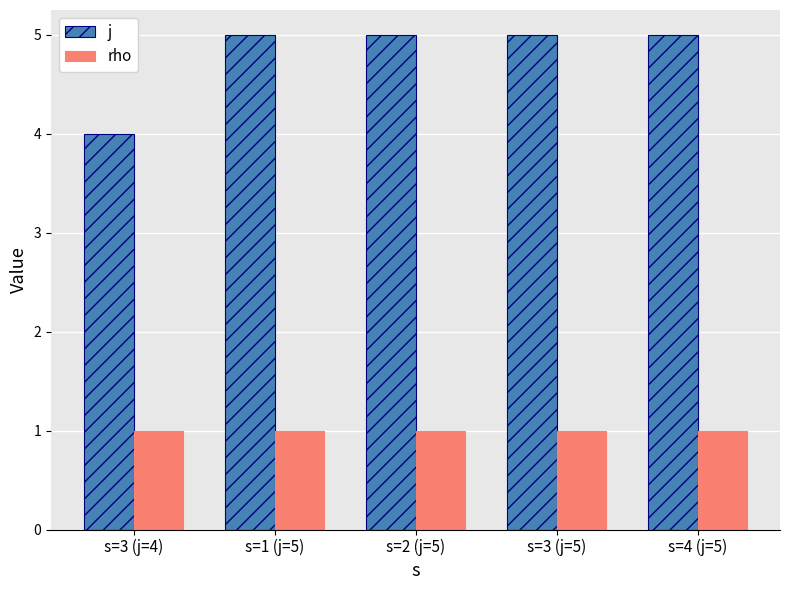

The value of rho at s=3 (j=4) is 1. True or false?

True